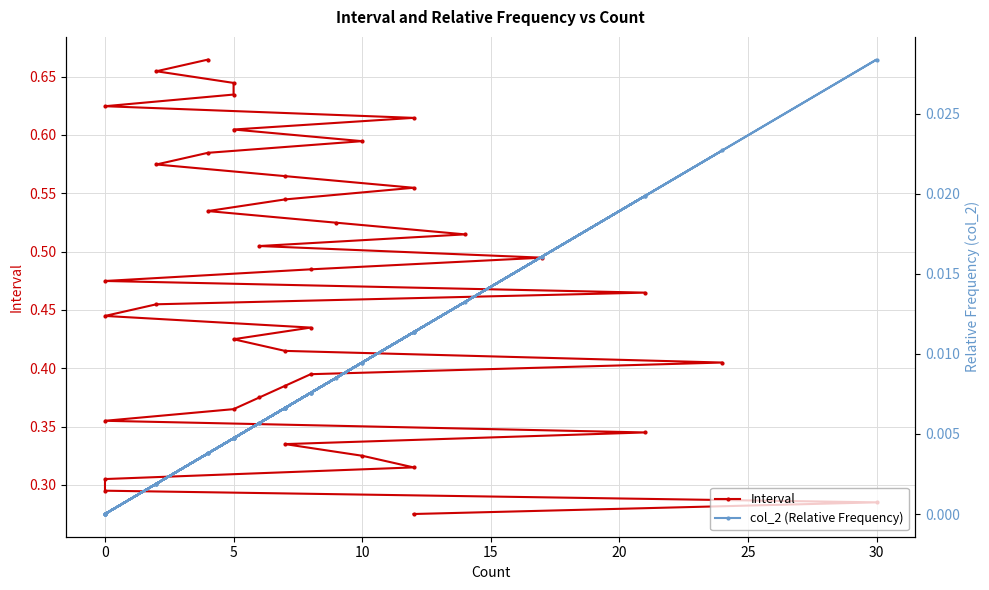

Reading right to left, list all the values displayed in this chart.

Interval: 0.7	0.7	0.6	0.6	0.6	0.6	0.6	0.6	0.6	0.6	0.6	0.6	0.5	0.5	0.5	0.5	0.5	0.5	0.5	0.5	0.5	0.5	0.4	0.4	0.4	0.4	0.4	0.4	0.4	0.4	0.4	0.4	0.3	0.3	0.3	0.3	0.3	0.3	0.3	0.3
col_2 (Relative Frequency): 0.0	0.0	0.0	0.0	0.0	0.0	0.0	0.0	0.0	0.0	0.0	0.0	0.0	0.0	0.0	0.0	0.0	0.0	0.0	0.0	0.0	0.0	0.0	0.0	0.0	0.0	0.0	0.0	0.0	0.0	0.0	0.0	0.0	0.0	0.0	0.0	0.0	0.0	0.0	0.0